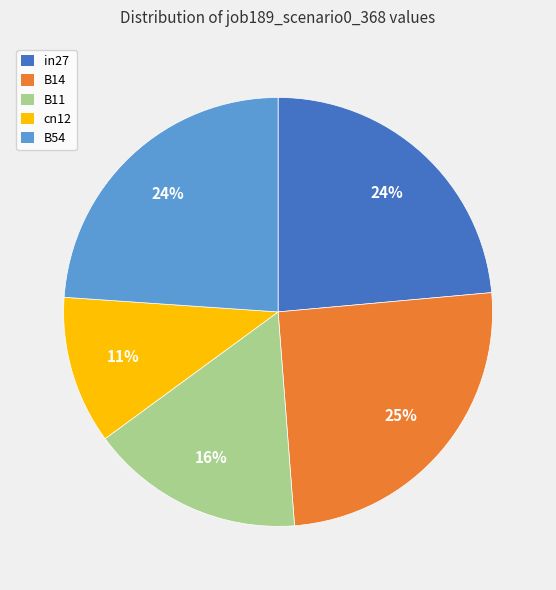

To the nearest percent, what is the average slice percentage?

20%